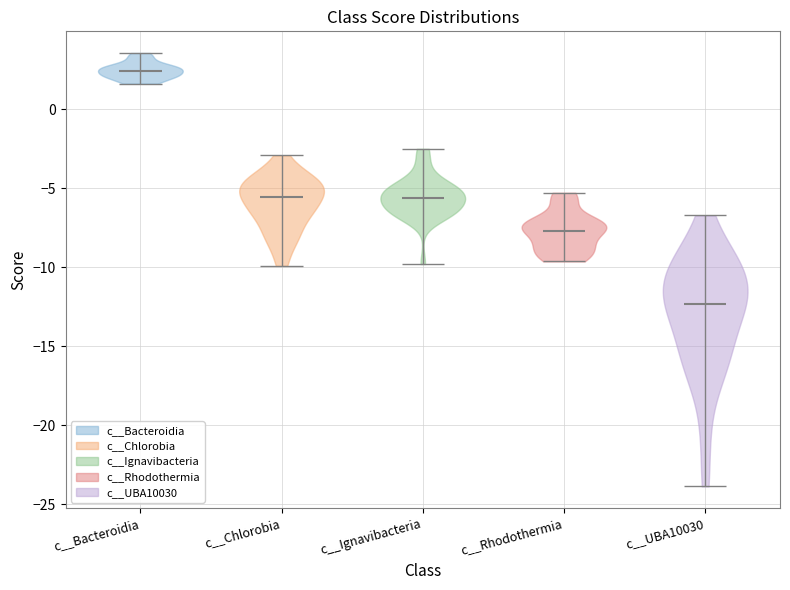

Reading left to right, read every violin against the y-axis: where its median line is, and the lowest and highest points it reaches. The values are not printed on the chart, so give them approximately, as read against the axis.

c__Bacteroidia: median line 2.5, lowest point 1.5, highest point 3.5
c__Chlorobia: median line -5.5, lowest point -10.0, highest point -3.0
c__Ignavibacteria: median line -5.5, lowest point -10.0, highest point -2.5
c__Rhodothermia: median line -7.5, lowest point -9.5, highest point -5.5
c__UBA10030: median line -12.5, lowest point -24.0, highest point -6.5